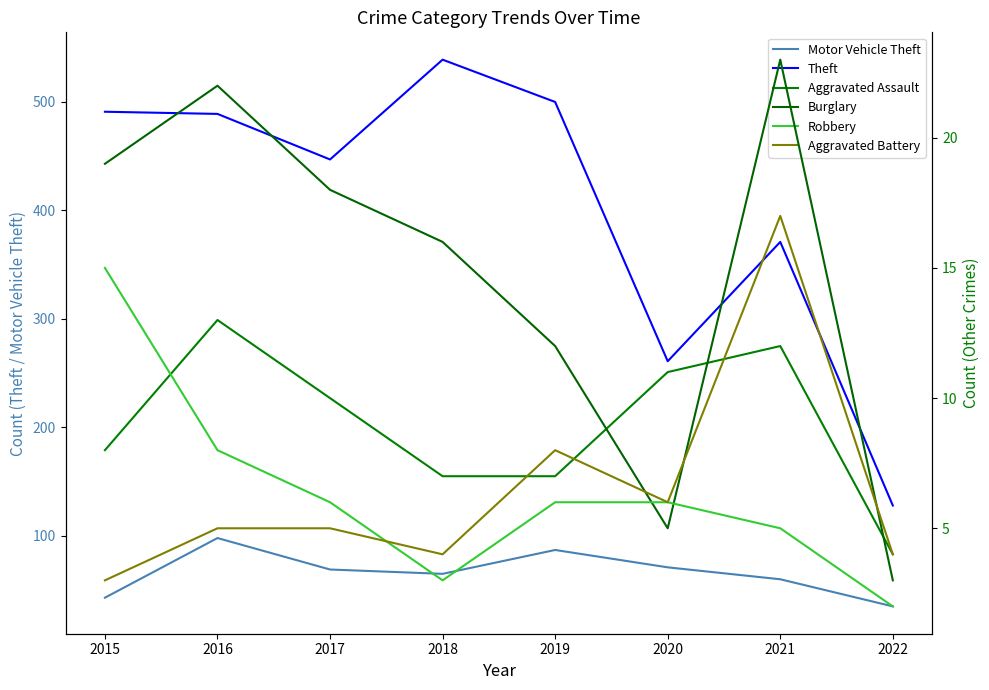

What is the value of the Motor Vehicle Theft point at the 1st from the left?

43